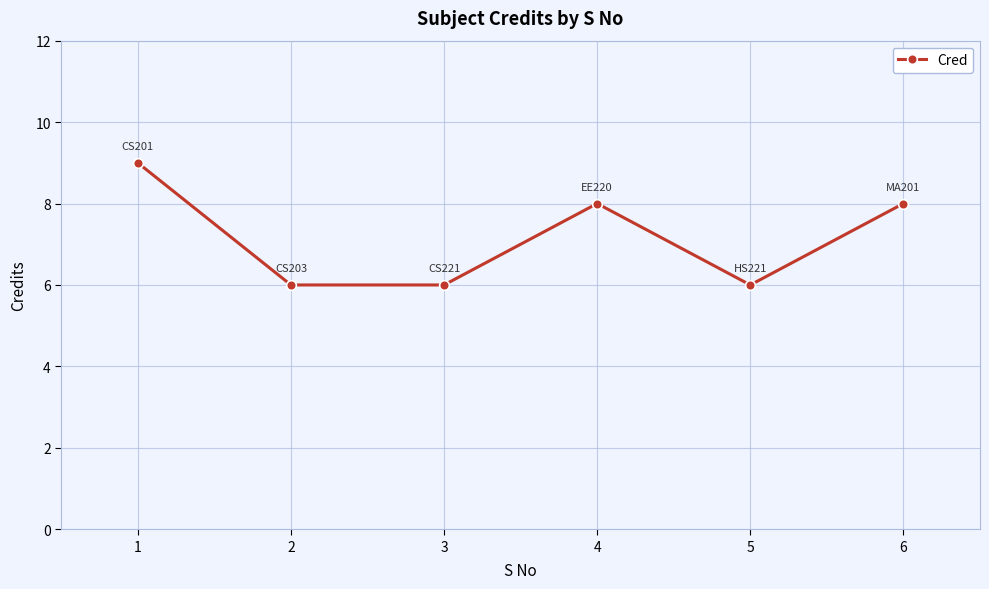

Count the number of categories in the chart.

6